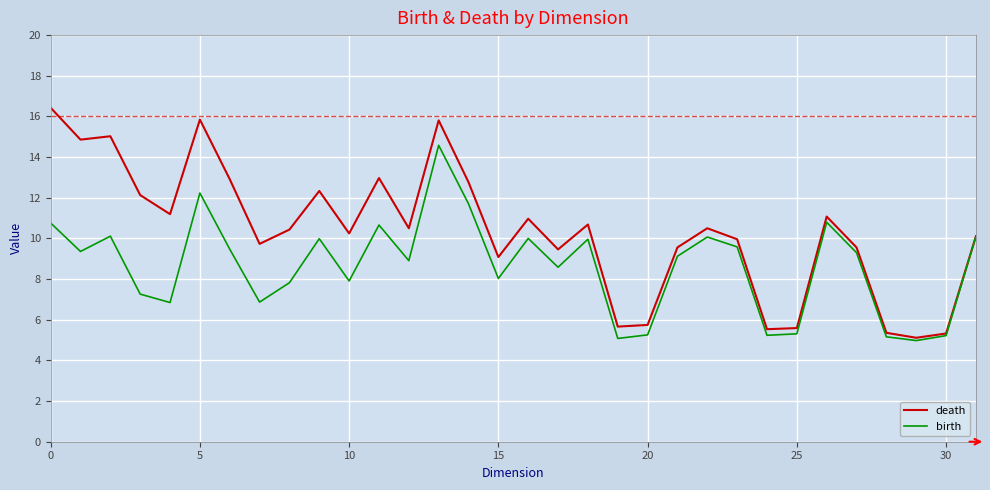

Which series has the largest total across all categories?

death